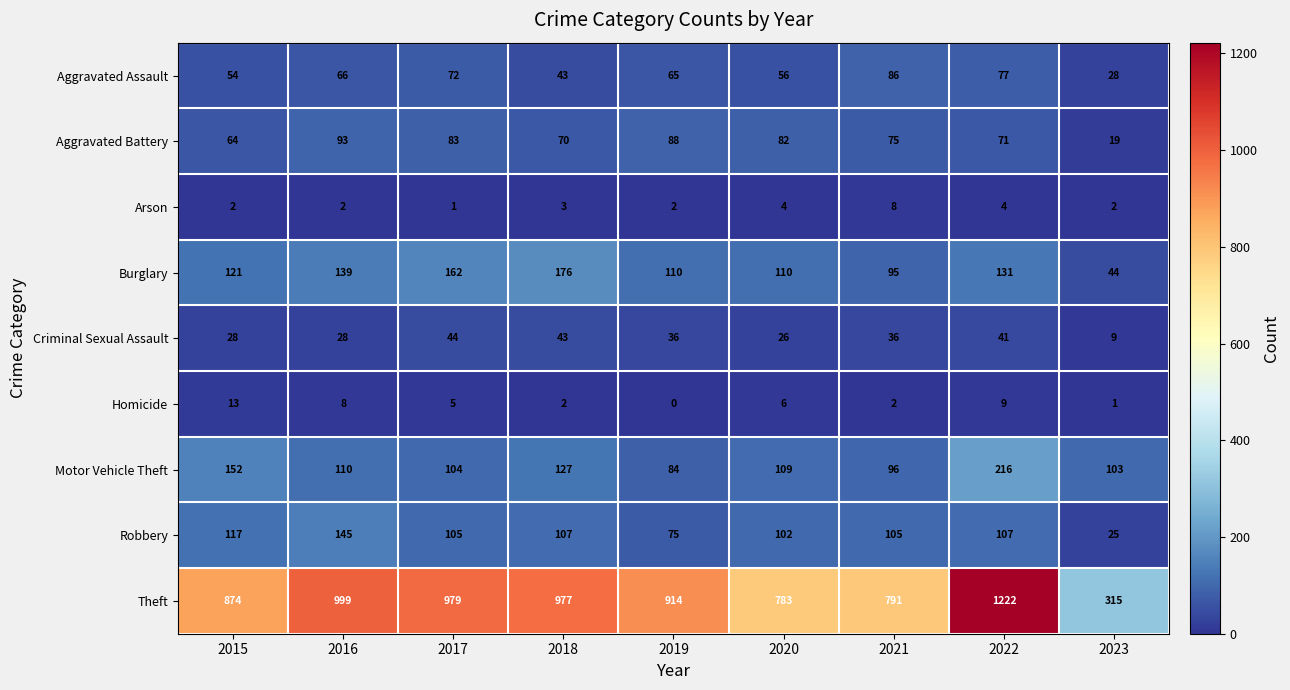

True or false: Motor Vehicle Theft has a value of 127 at 2018.

True